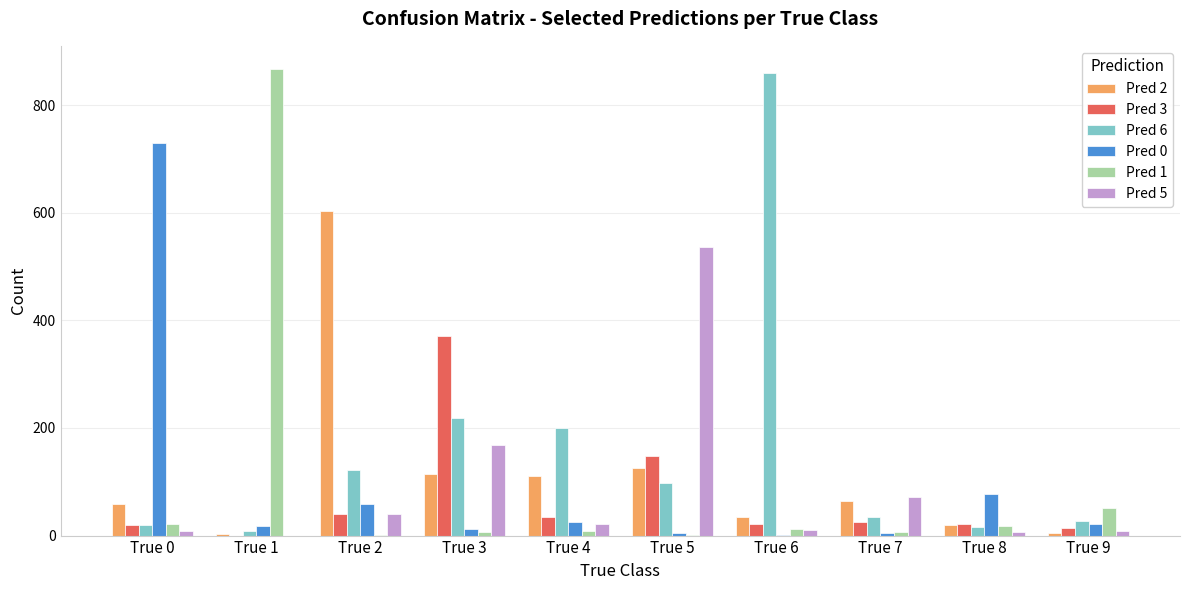

Is the value of Pred 6 at True 2 greater than the value of Pred 0 at True 7?

Yes